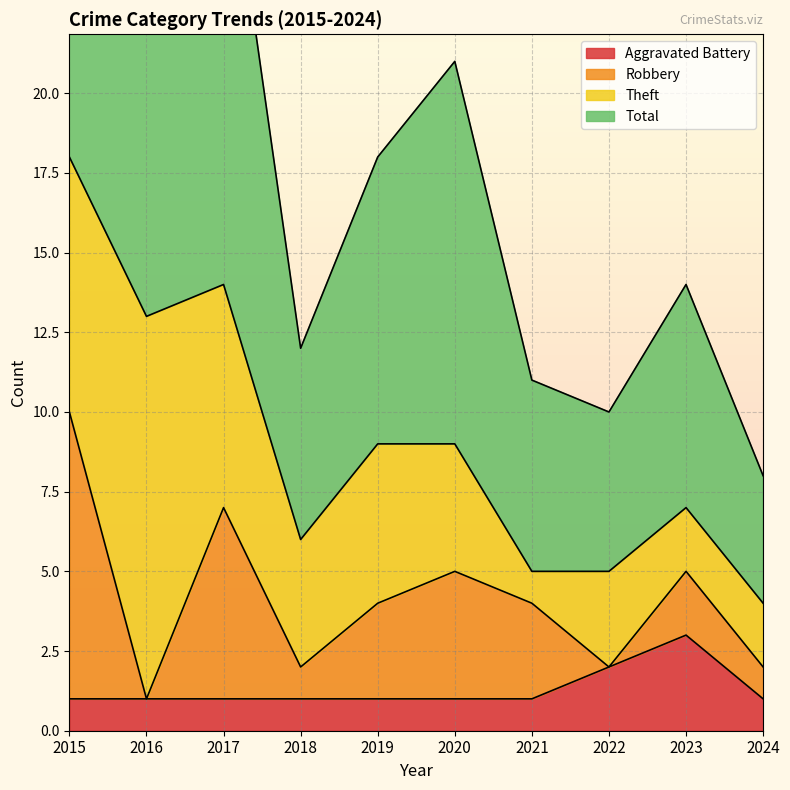

What is the difference between the second highest and second lowest values in the Aggravated Battery series?

1